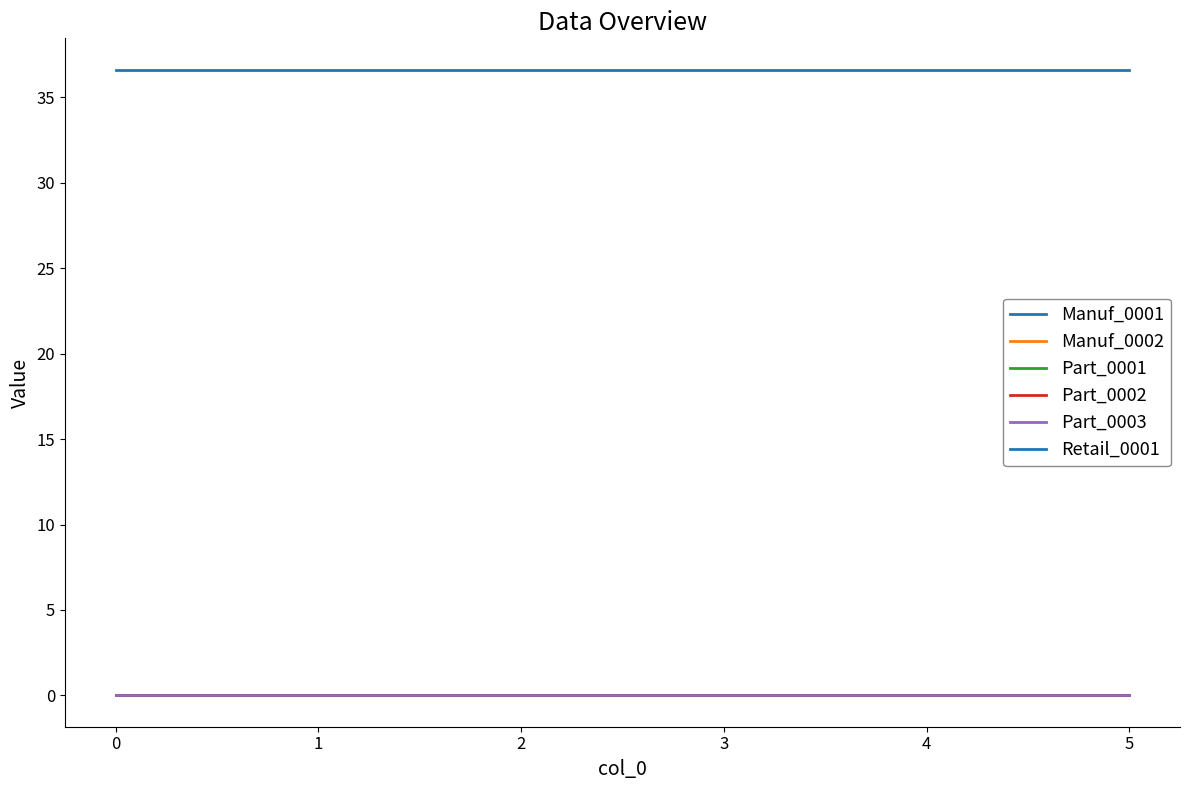

How many lines are shown in the chart?

6